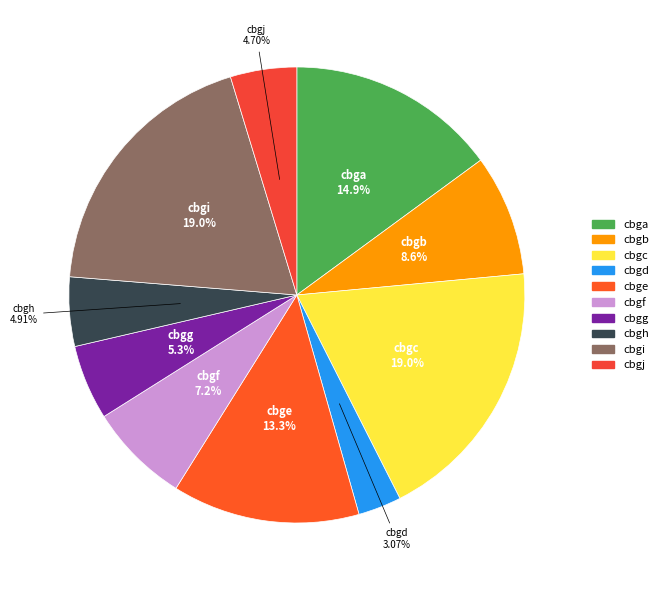

What percentage is the cbgd slice, to the nearest percent?

3%